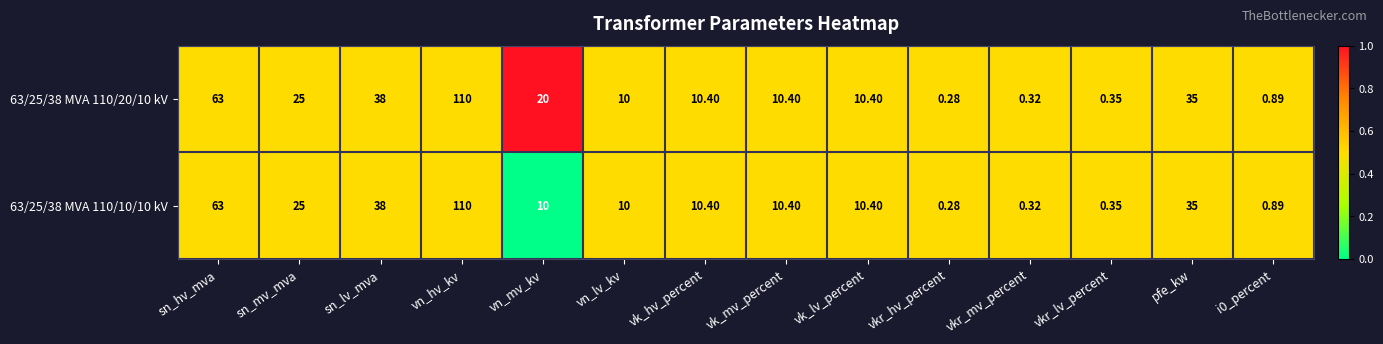

At how many categories does at least one series exceed 0?

14